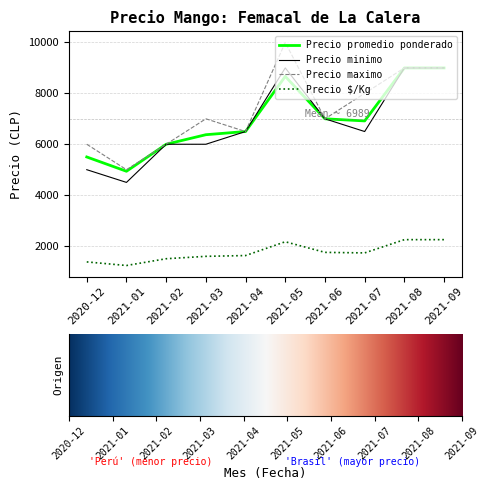

What is the maximum value for Precio promedio ponderado?

9000